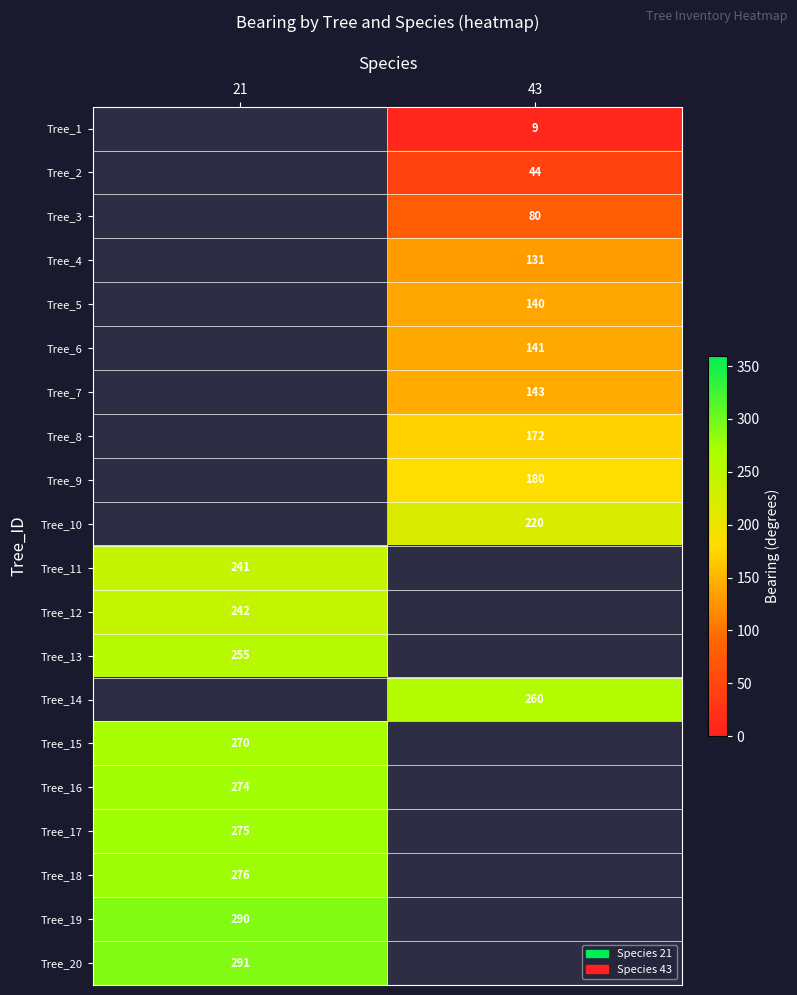

The Tree_17 series shows 275 at 21. True or false?

True